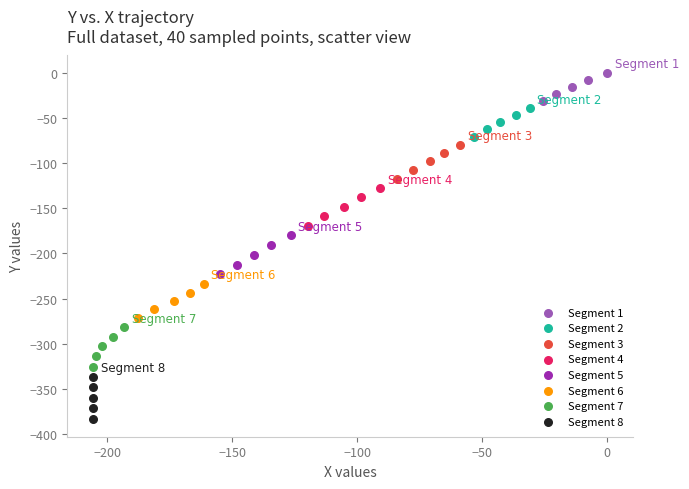

Which series contains the lowest Y value?

Segment 8